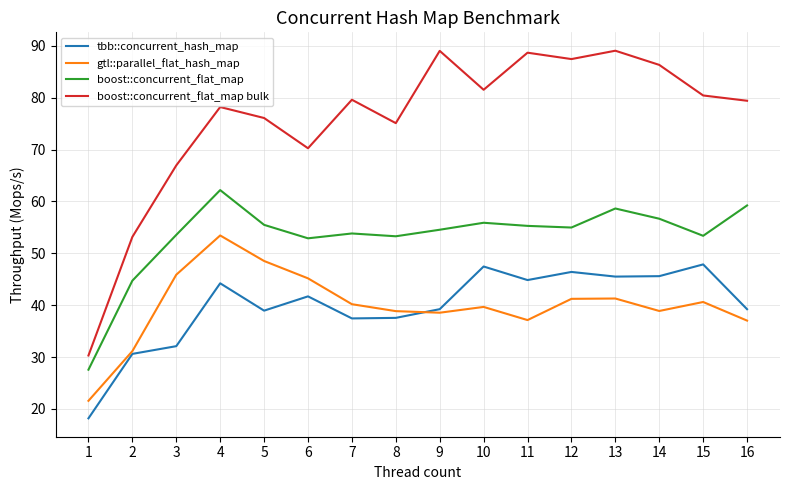

True or false: gtl::parallel_flat_hash_map has a value of 14.4 at 1.

False